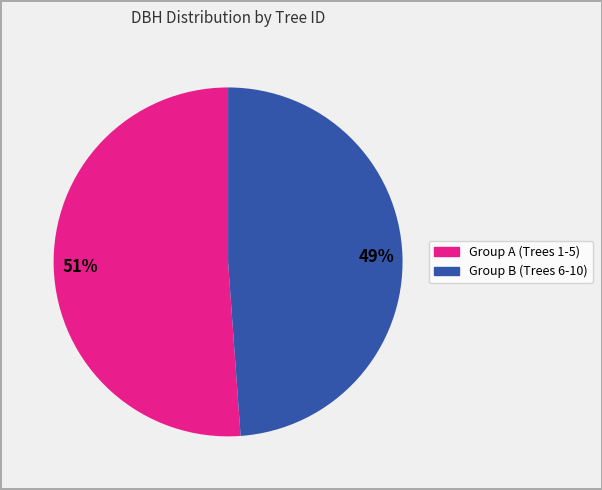

Count the number of slices in the pie.

2